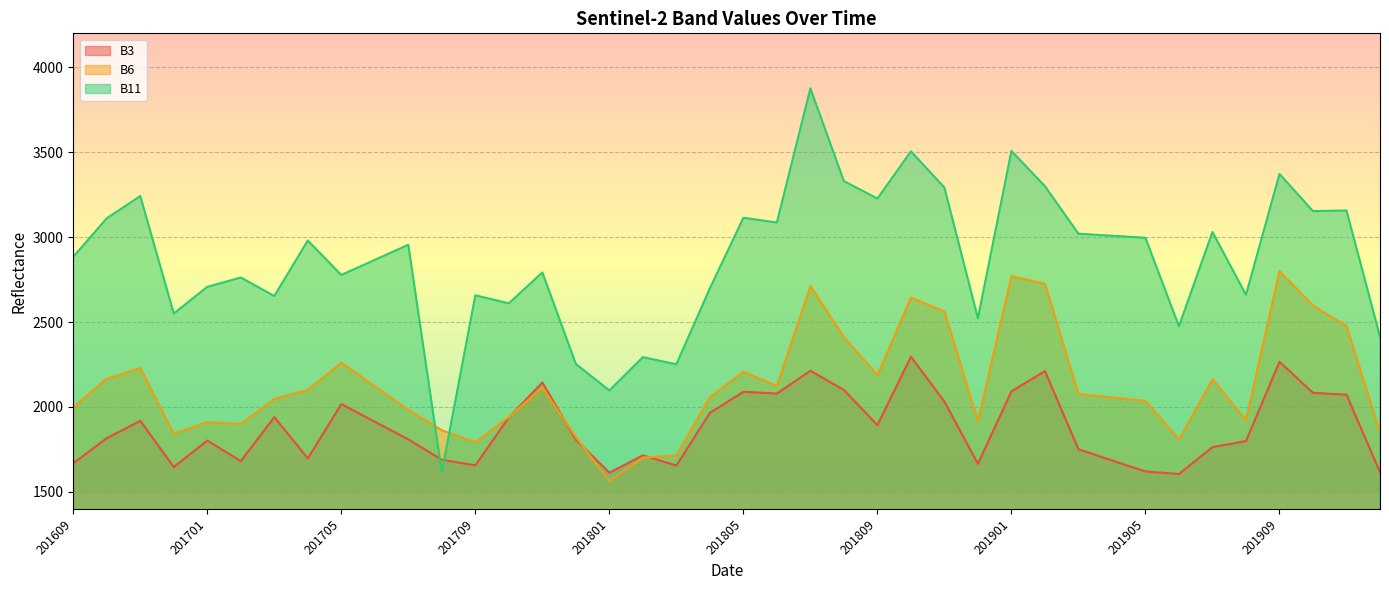

Between which two adjacent categories do B6 and B3 first intersect?

201710 and 201711